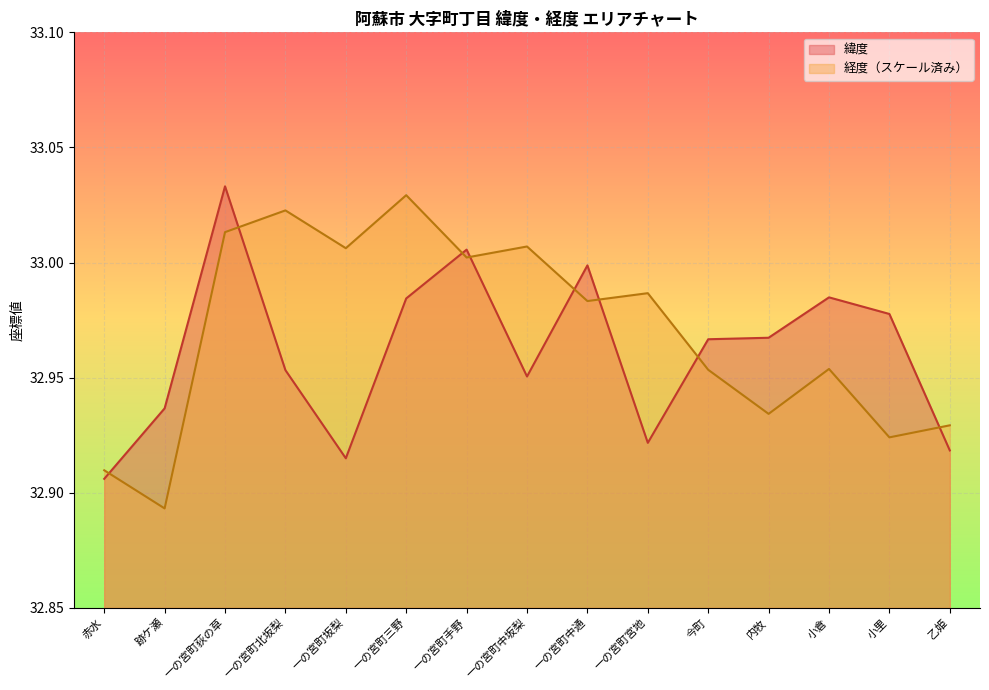

Where do 経度 and 緯度 first cross each other?

赤水 and 跡ケ瀬